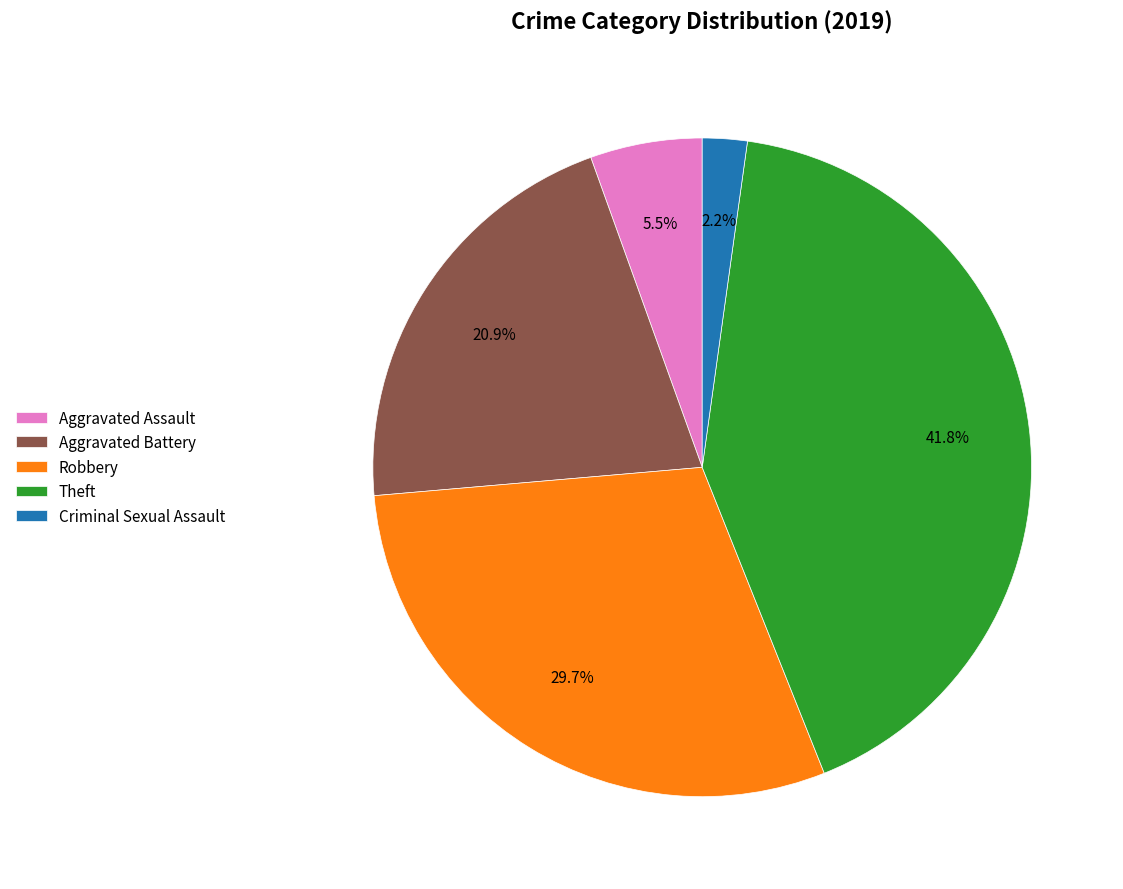

What percentage is the Robbery slice, to the nearest percent?

30%